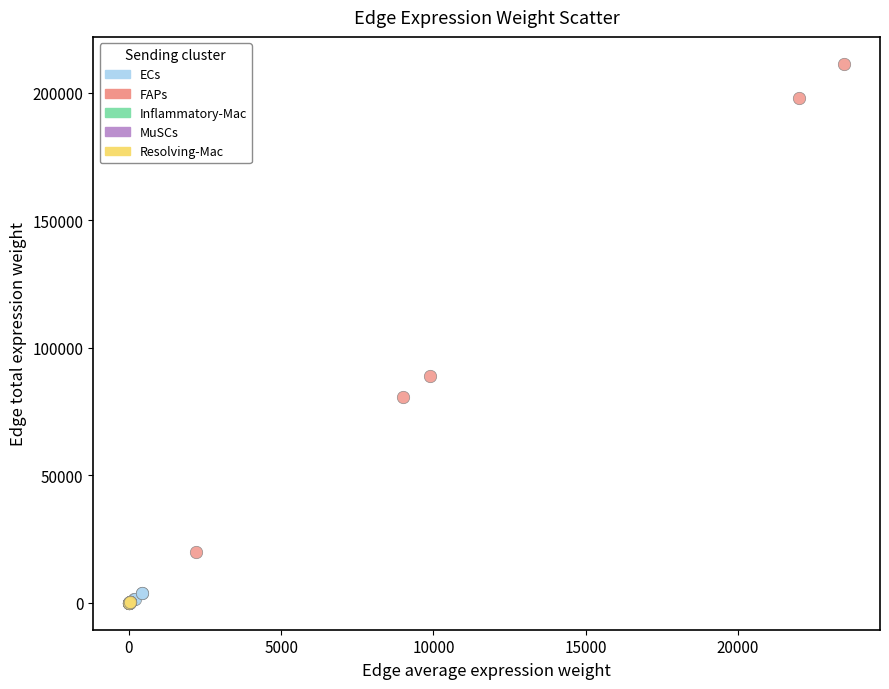

Which series reaches the maximum Y coordinate?

FAPs